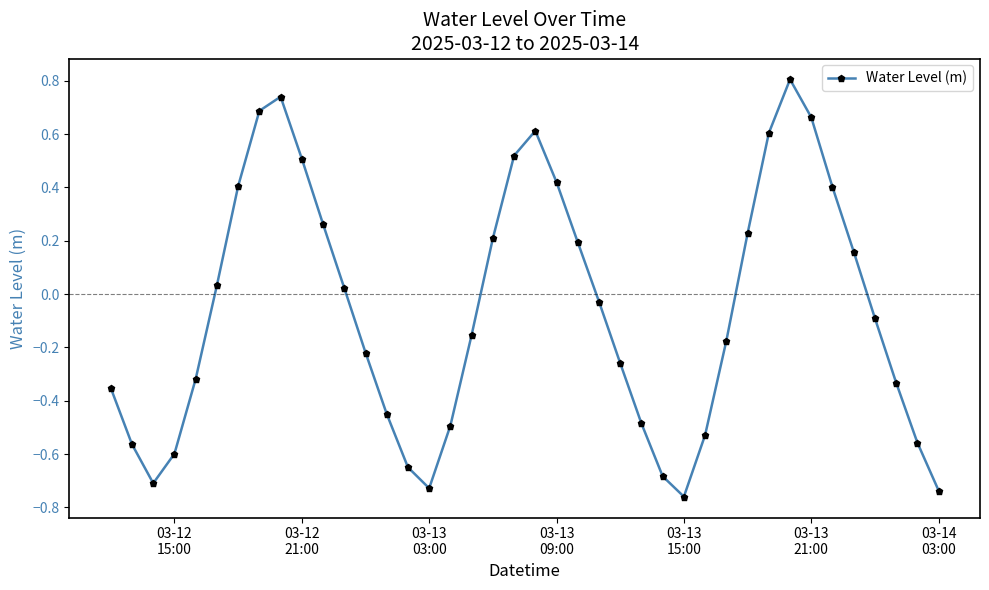

What is the maximum value shown in the chart?

0.8